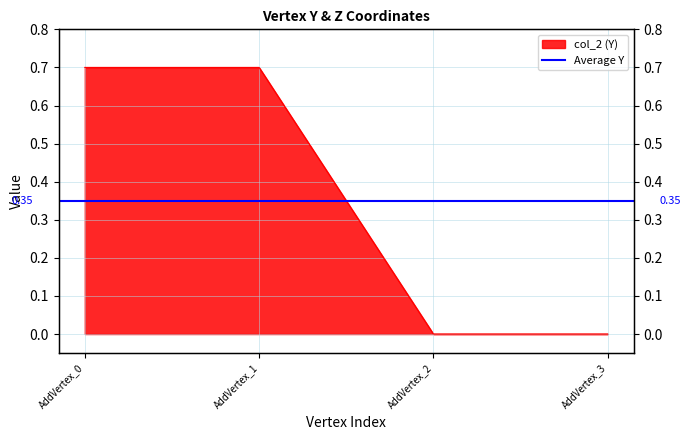

What is the maximum value shown in the chart?

0.7